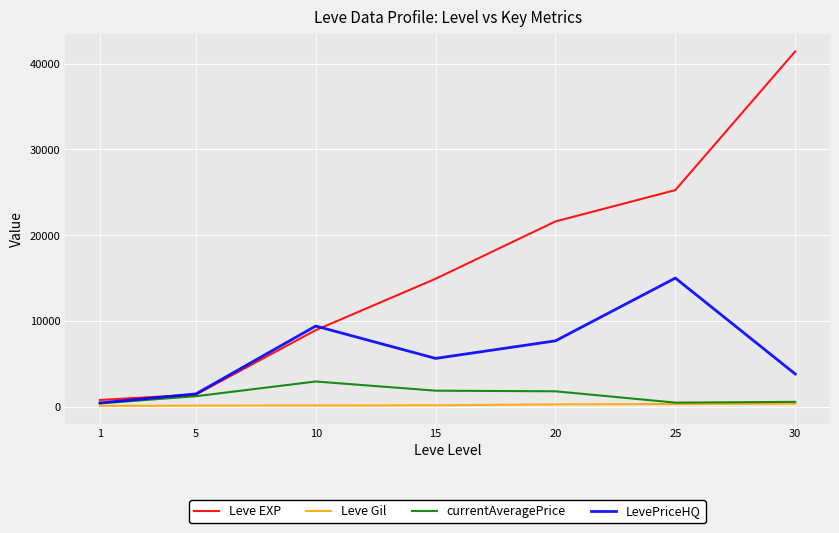

What is the maximum value shown in the chart?

41410.0